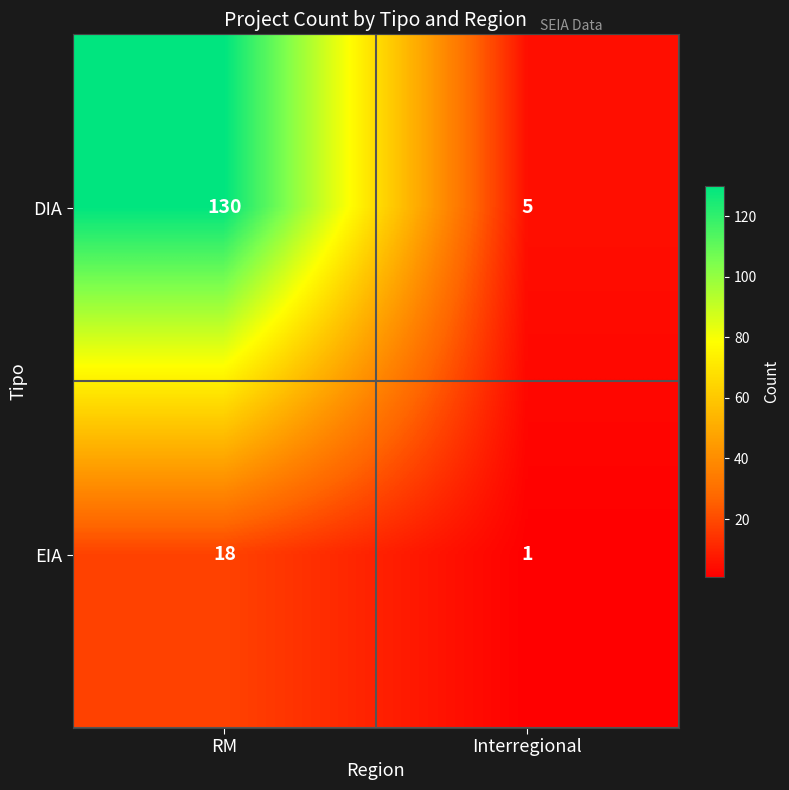

Which series has the largest total across all categories?

DIA